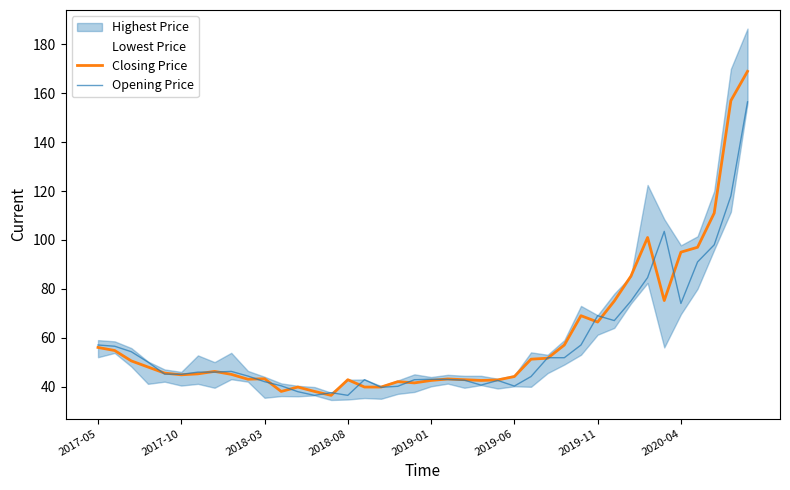

What is the lowest value of the Opening Price series?

36.4